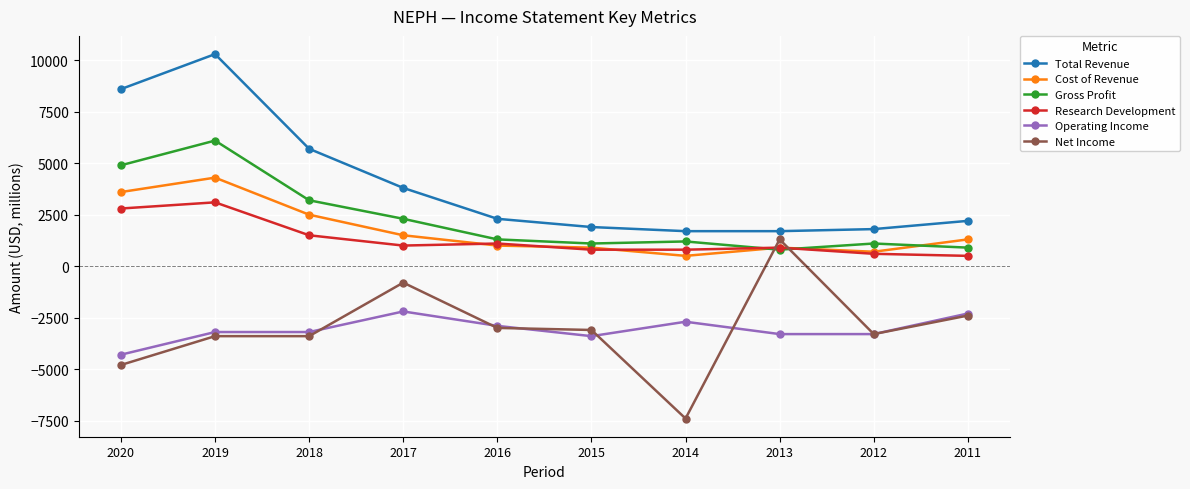

Is the value of Total Revenue at 2013 greater than the value of Operating Income at 2015?

Yes